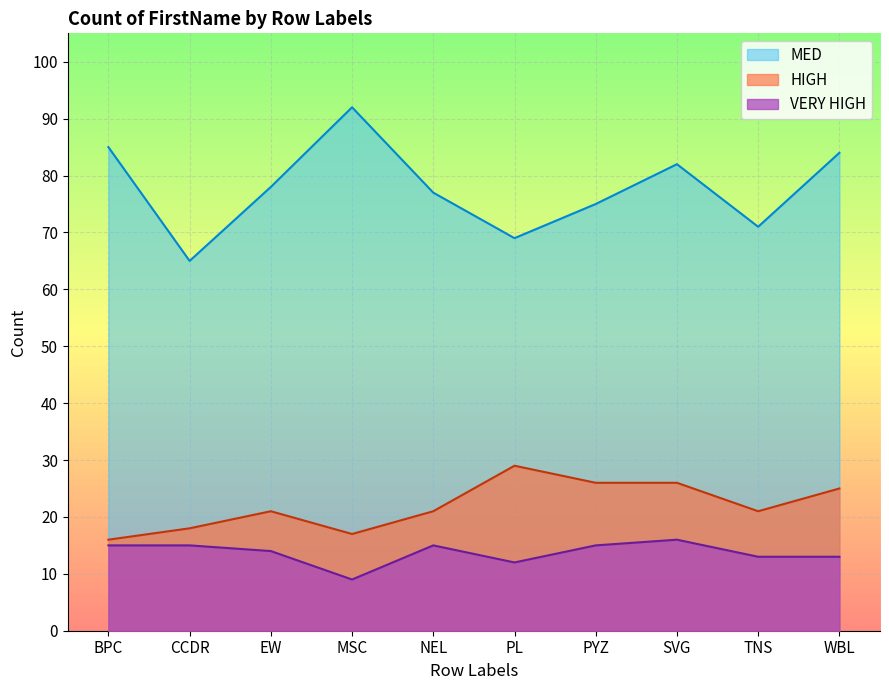

What is the average value of the MED series?

78